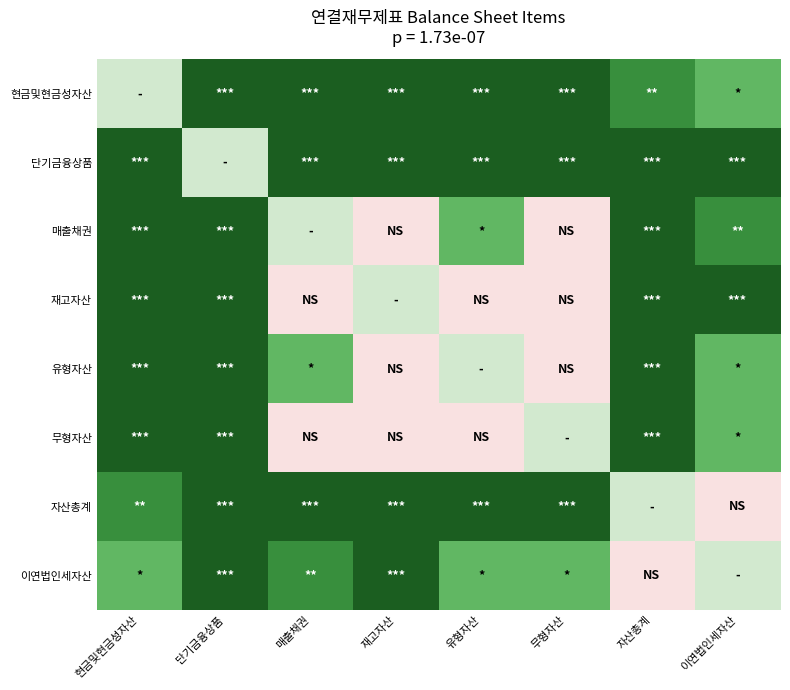

Reading left to right, list all the values displayed in this chart.

현금및현금성자산: 현금및현금성자산=0.0	단기금융상품=1.0	매출채권=1.0	재고자산=1.0	유형자산=1.0	무형자산=1.0	자산총계=0.8	이연법인세자산=0.5
단기금융상품: 현금및현금성자산=1.0	단기금융상품=0.0	매출채권=1.0	재고자산=1.0	유형자산=1.0	무형자산=1.0	자산총계=1.0	이연법인세자산=1.0
매출채권: 현금및현금성자산=1.0	단기금융상품=1.0	매출채권=0.0	재고자산=-0.5	유형자산=0.5	무형자산=-0.5	자산총계=1.0	이연법인세자산=0.8
재고자산: 현금및현금성자산=1.0	단기금융상품=1.0	매출채권=-0.5	재고자산=0.0	유형자산=-0.5	무형자산=-0.5	자산총계=1.0	이연법인세자산=1.0
유형자산: 현금및현금성자산=1.0	단기금융상품=1.0	매출채권=0.5	재고자산=-0.5	유형자산=0.0	무형자산=-0.5	자산총계=1.0	이연법인세자산=0.5
무형자산: 현금및현금성자산=1.0	단기금융상품=1.0	매출채권=-0.5	재고자산=-0.5	유형자산=-0.5	무형자산=0.0	자산총계=1.0	이연법인세자산=0.5
자산총계: 현금및현금성자산=0.8	단기금융상품=1.0	매출채권=1.0	재고자산=1.0	유형자산=1.0	무형자산=1.0	자산총계=0.0	이연법인세자산=-0.5
이연법인세자산: 현금및현금성자산=0.5	단기금융상품=1.0	매출채권=0.8	재고자산=1.0	유형자산=0.5	무형자산=0.5	자산총계=-0.5	이연법인세자산=0.0